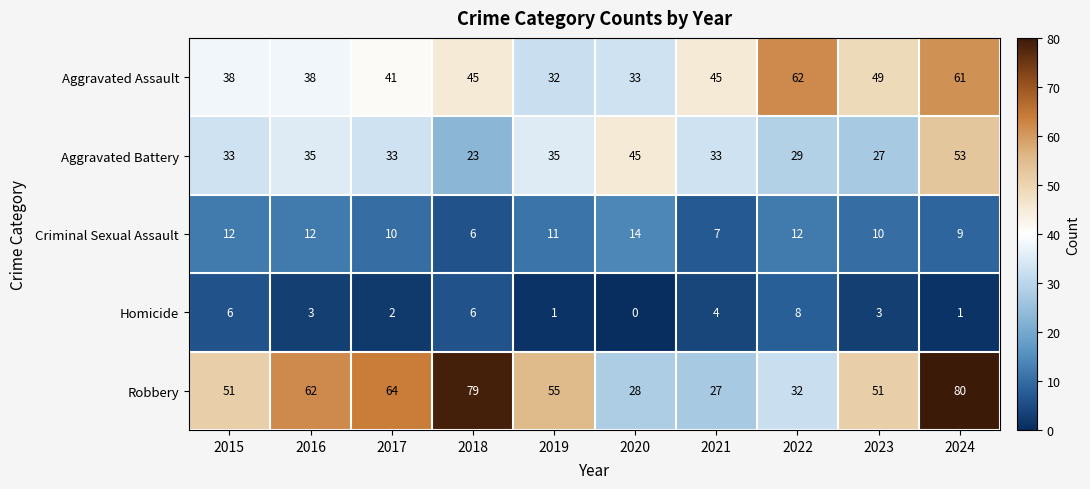

The value of Robbery at 2023 is 28. True or false?

False